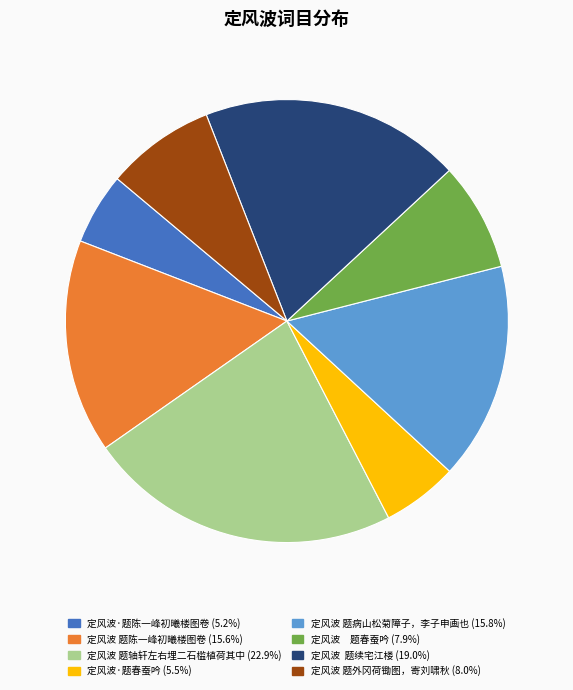

How many segments does this pie chart have?

8